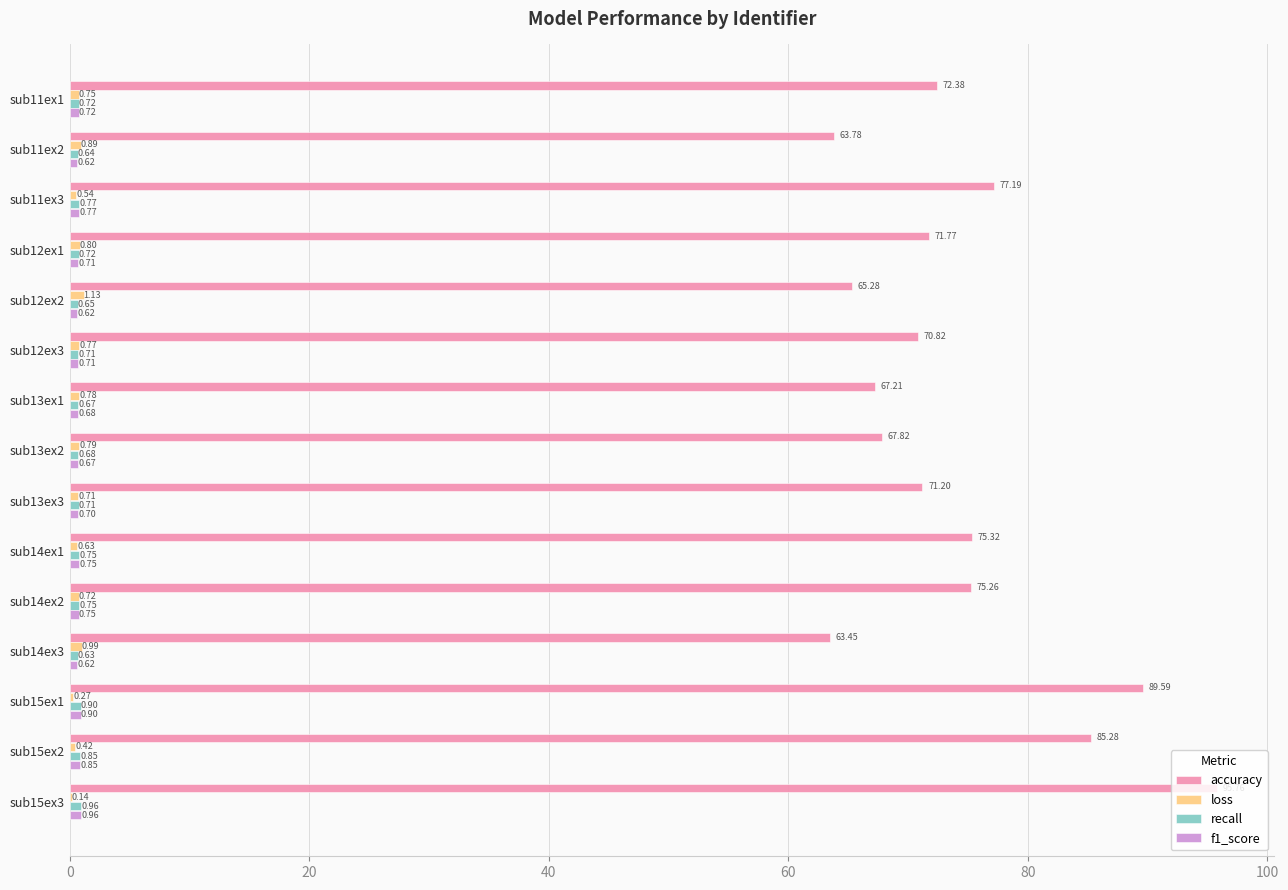

What is the sum of the loss values at sub12ex1 and sub11ex1?

1.6